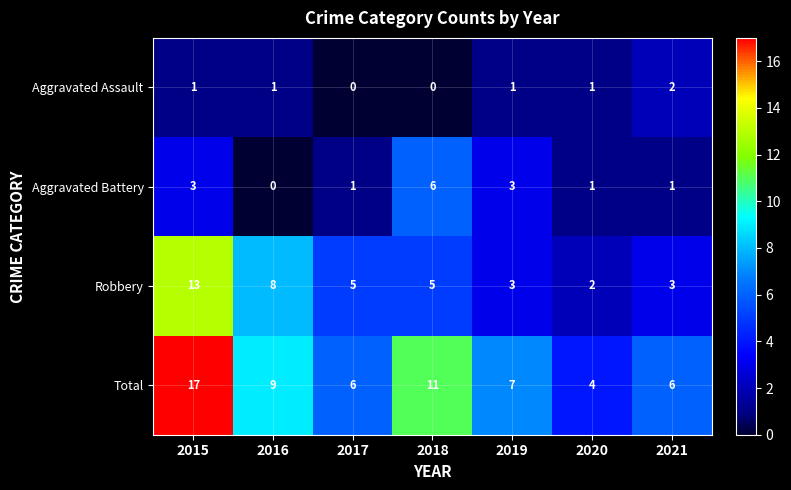

Reading left to right, transcribe all the data shown in this chart.

Aggravated Assault: 2015=1	2016=1	2017=0	2018=0	2019=1	2020=1	2021=2
Aggravated Battery: 2015=3	2016=0	2017=1	2018=6	2019=3	2020=1	2021=1
Robbery: 2015=13	2016=8	2017=5	2018=5	2019=3	2020=2	2021=3
Total: 2015=17	2016=9	2017=6	2018=11	2019=7	2020=4	2021=6